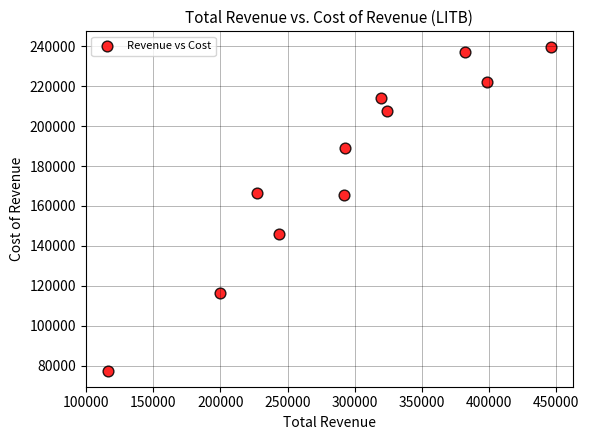

What is the range of X values (max minus min)?

329900